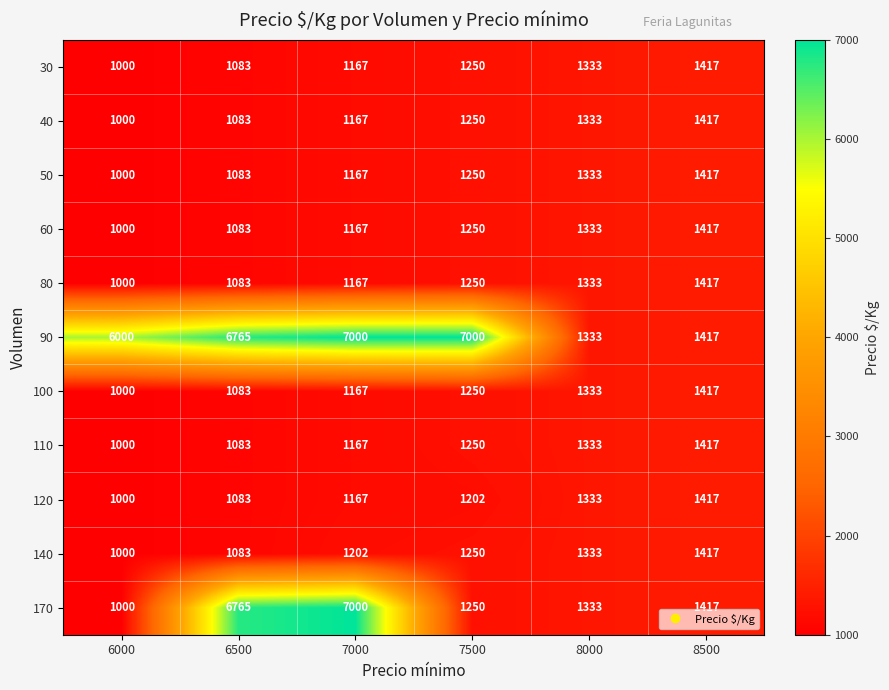

Where is 90 nearest to the value 4166?

6000